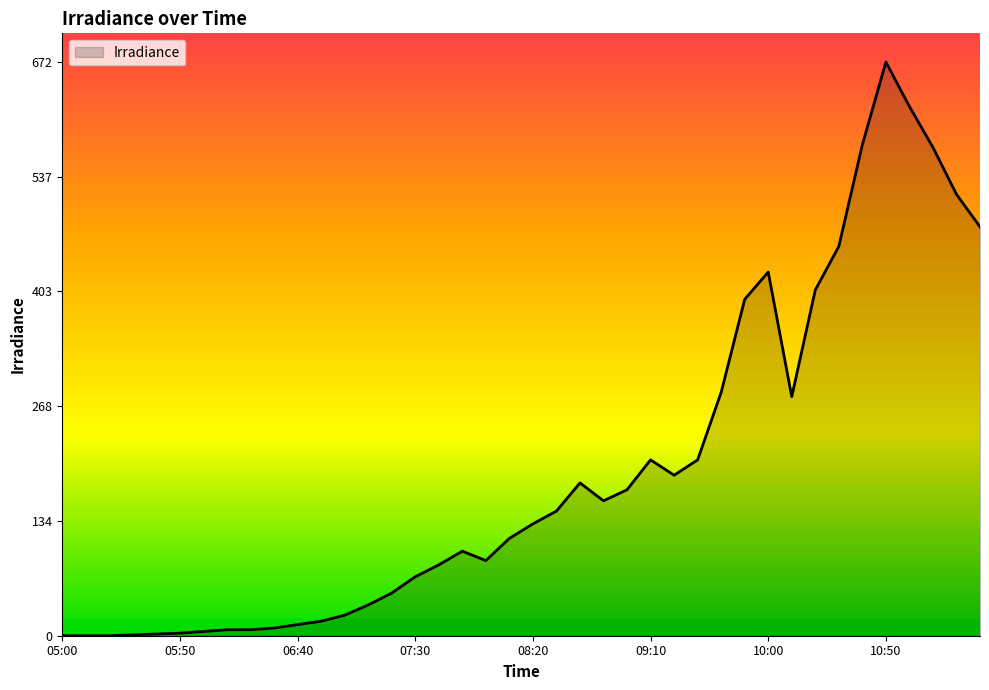

What is the difference between the maximum and minimum values?

672